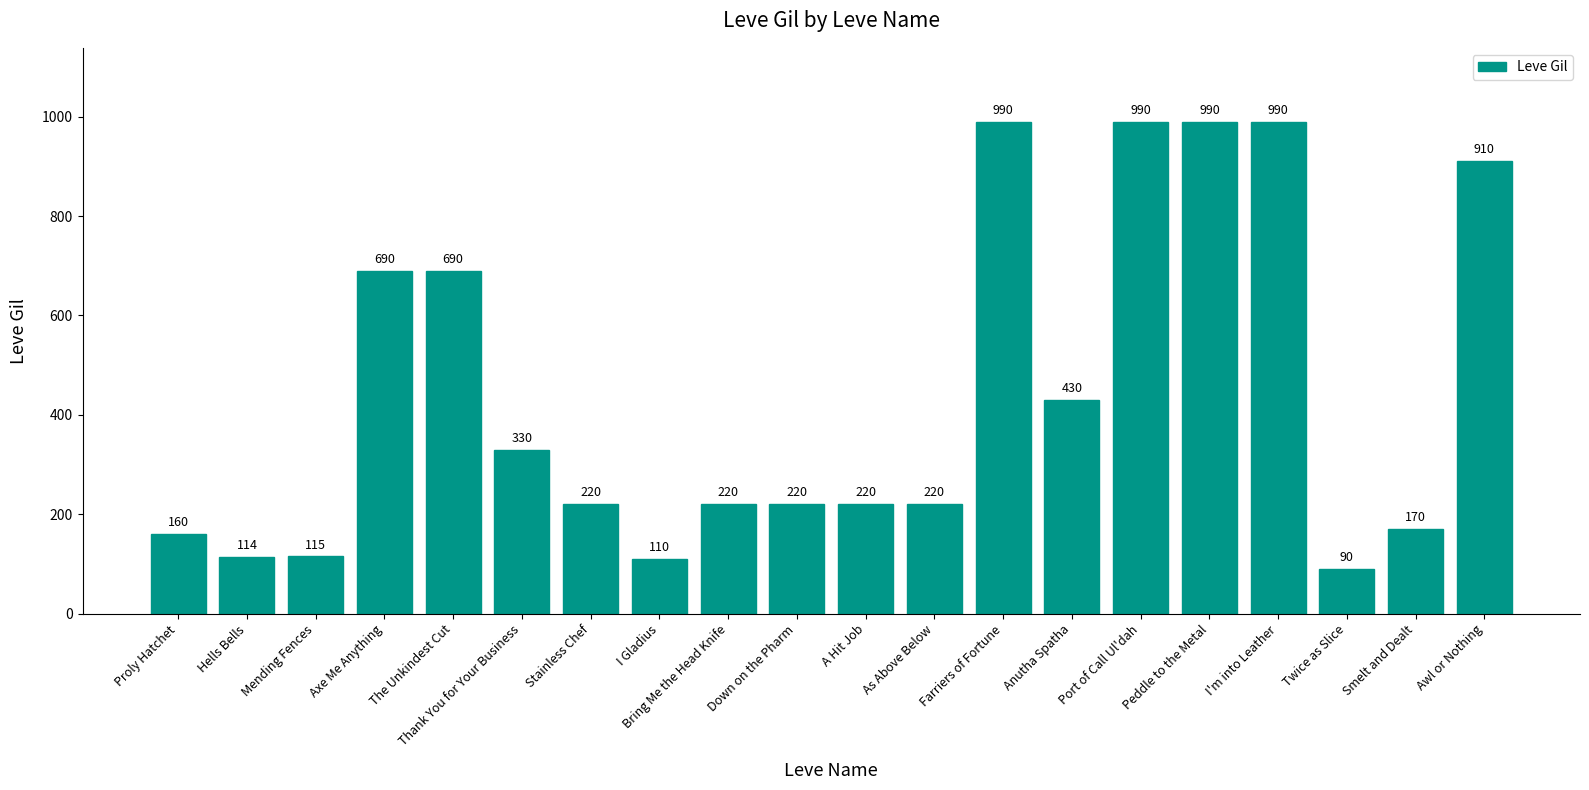

What is the sum of all values?

8869